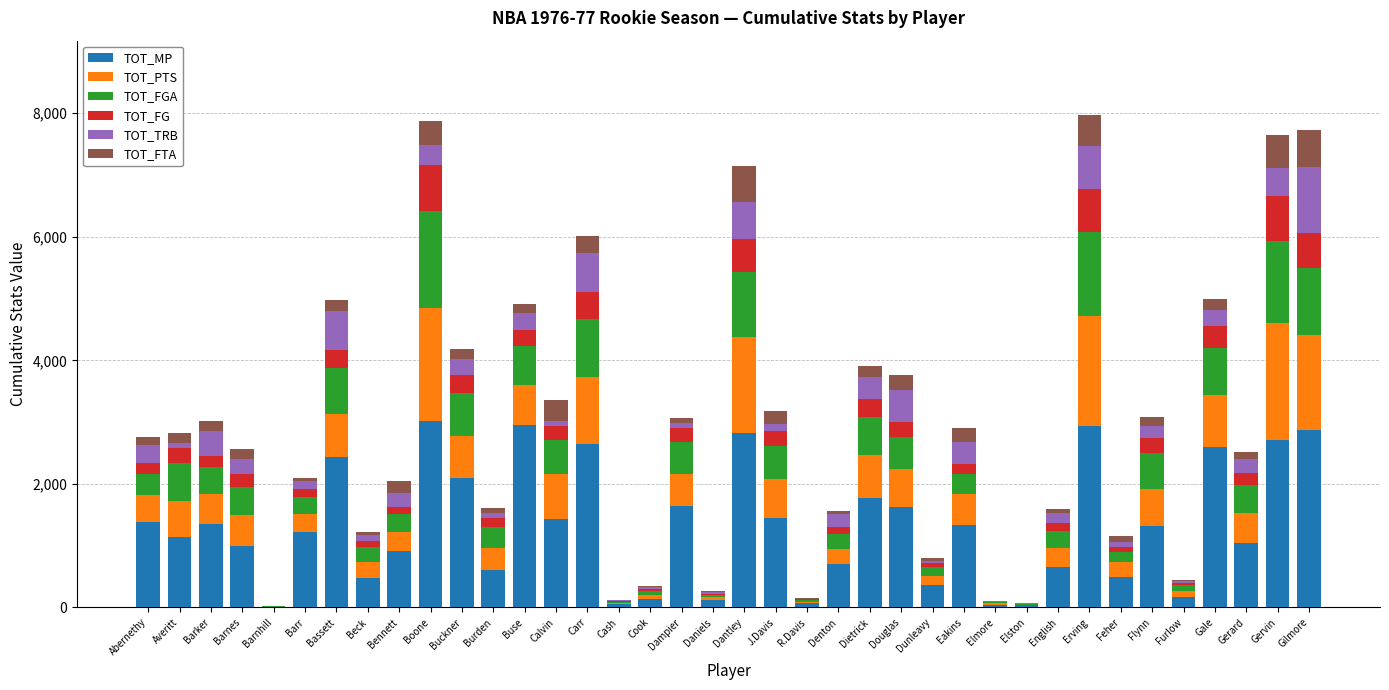

The value of TOT_MP at Gilmore is 2877. True or false?

True